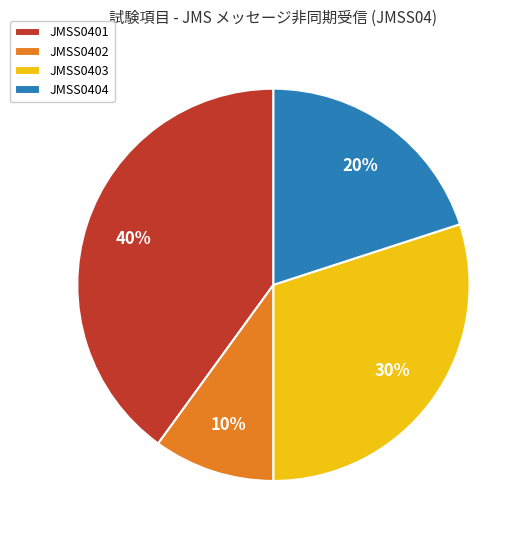

To the nearest percent, what portion does JMSS0402 represent?

10%